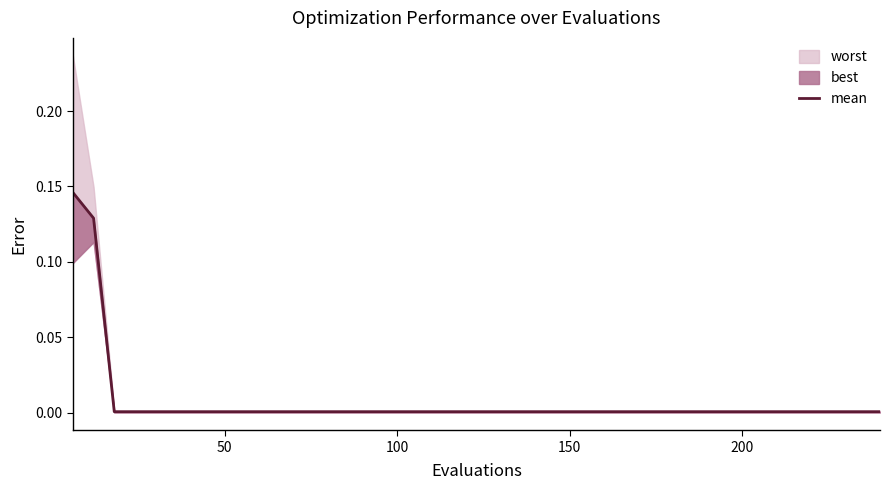

Reading left to right, what are all the values shown in this chart?

0.1	0.1	0.0	0.0	0.0	0.0	0.0	0.0	0.0	0.0	0.0	0.0	0.0	0.0	0.0	0.0	0.0	0.0	0.0	0.0	0.0	0.0	0.0	0.0	0.0	0.0	0.0	0.0	0.0	0.0	0.0	0.0	0.0	0.0	0.0	0.0	0.0	0.0	0.0	0.0